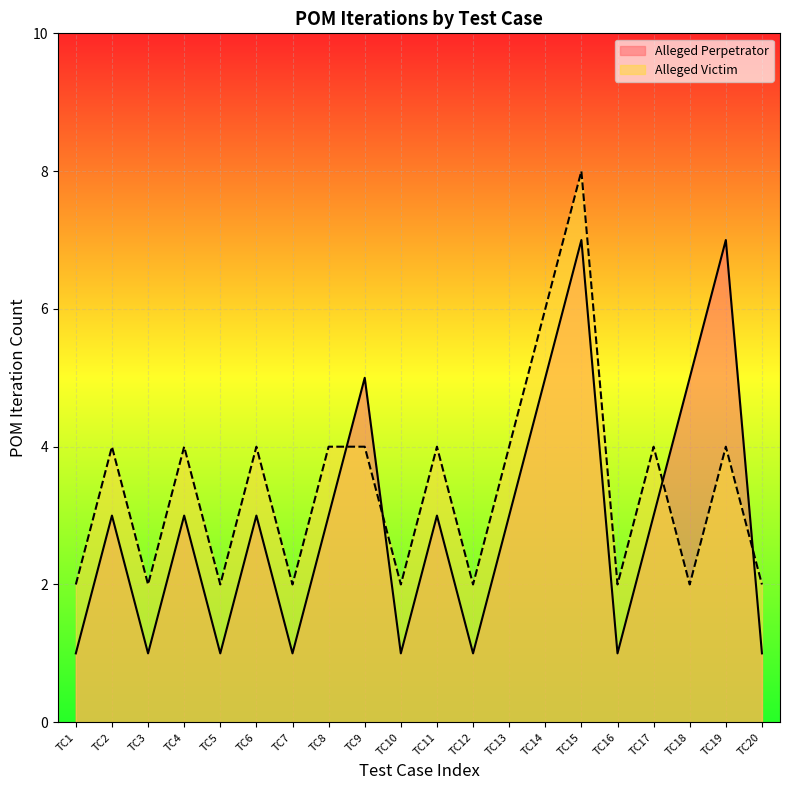

How many interior local valleys does the Alleged Perpetrator series have?

6